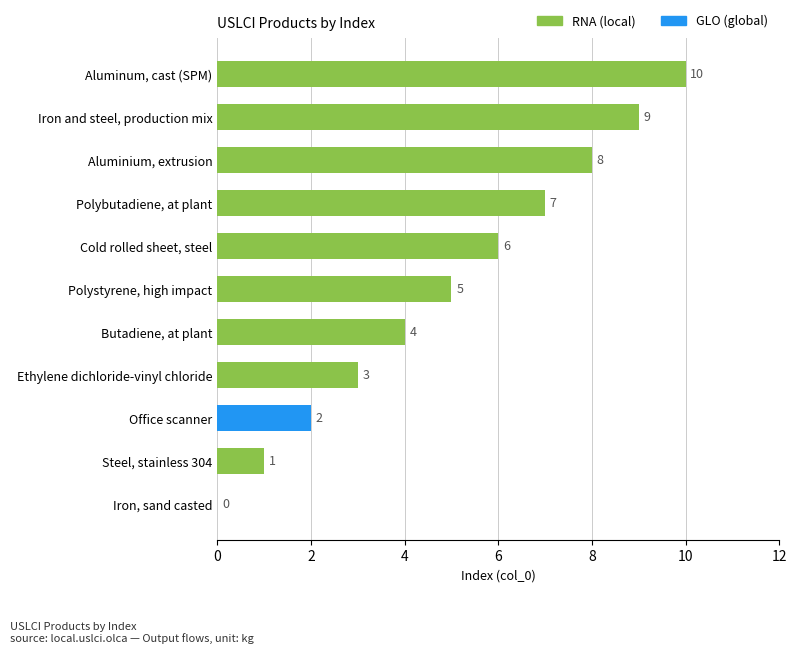

Approximately how many times larger is the value at Butadiene, at plant compared to Aluminum, cast (SPM)?

0.4